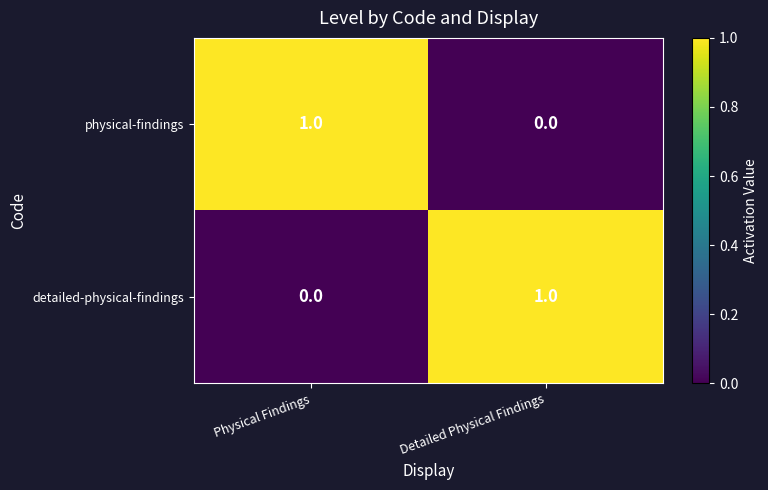

Which category has the lowest value in the detailed-physical-findings series?

Physical Findings